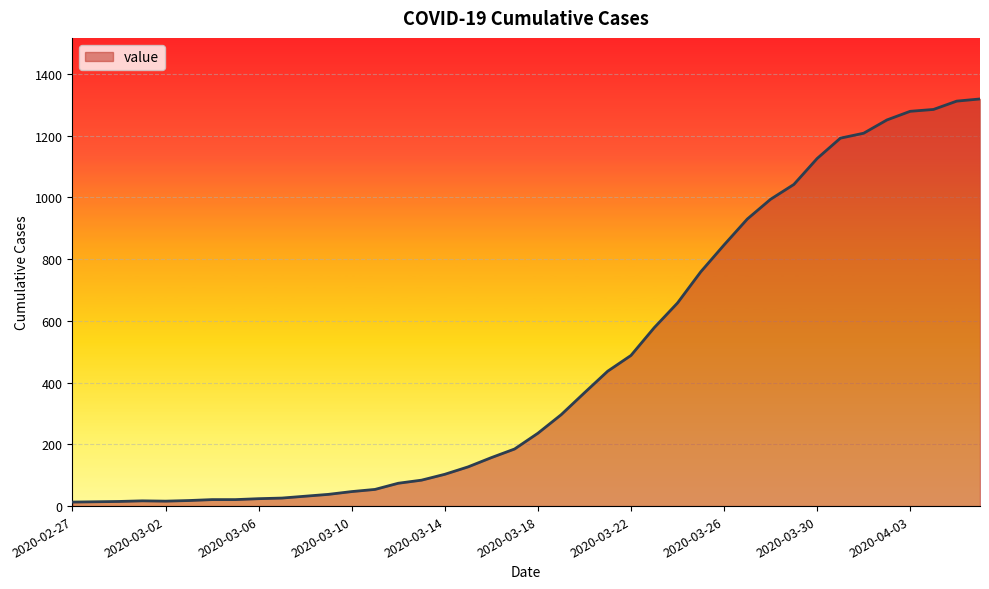

What is the greatest value displayed?

1319